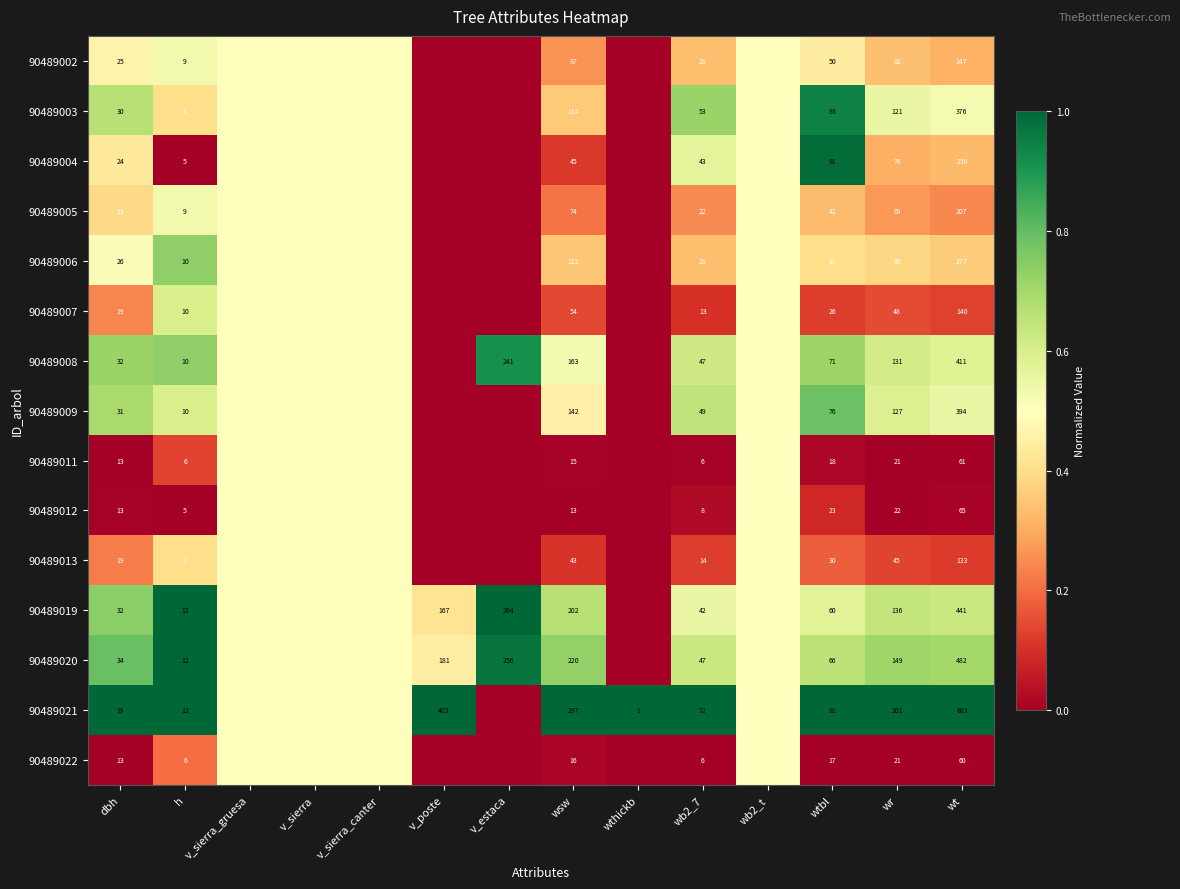

What is the difference between the highest and lowest values at wsw?

284.0